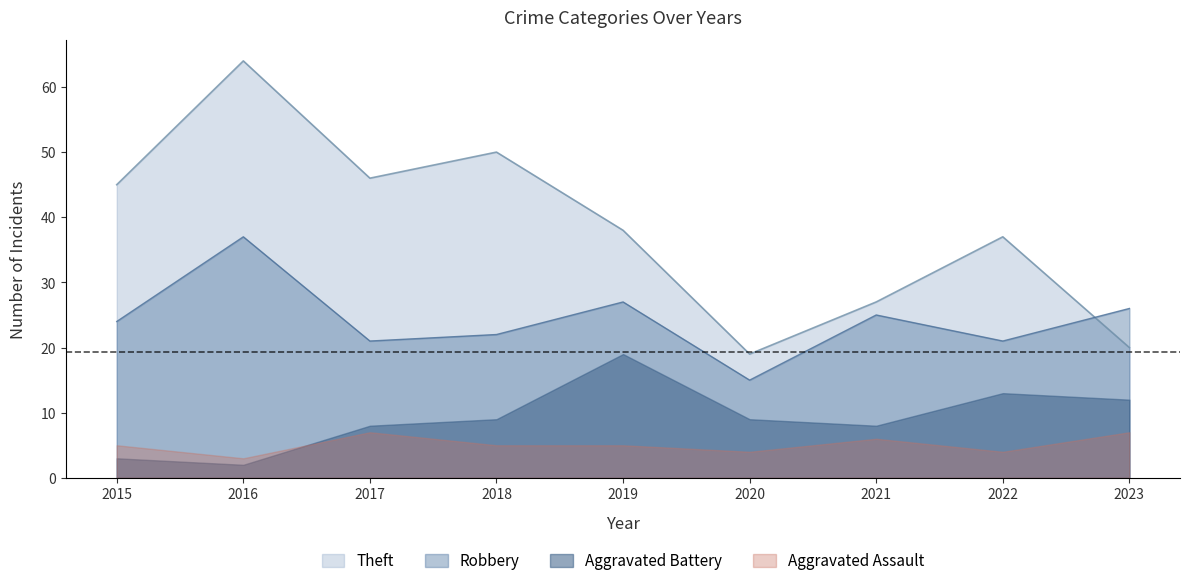

True or false: Theft and Robbery intersect in this chart.

True